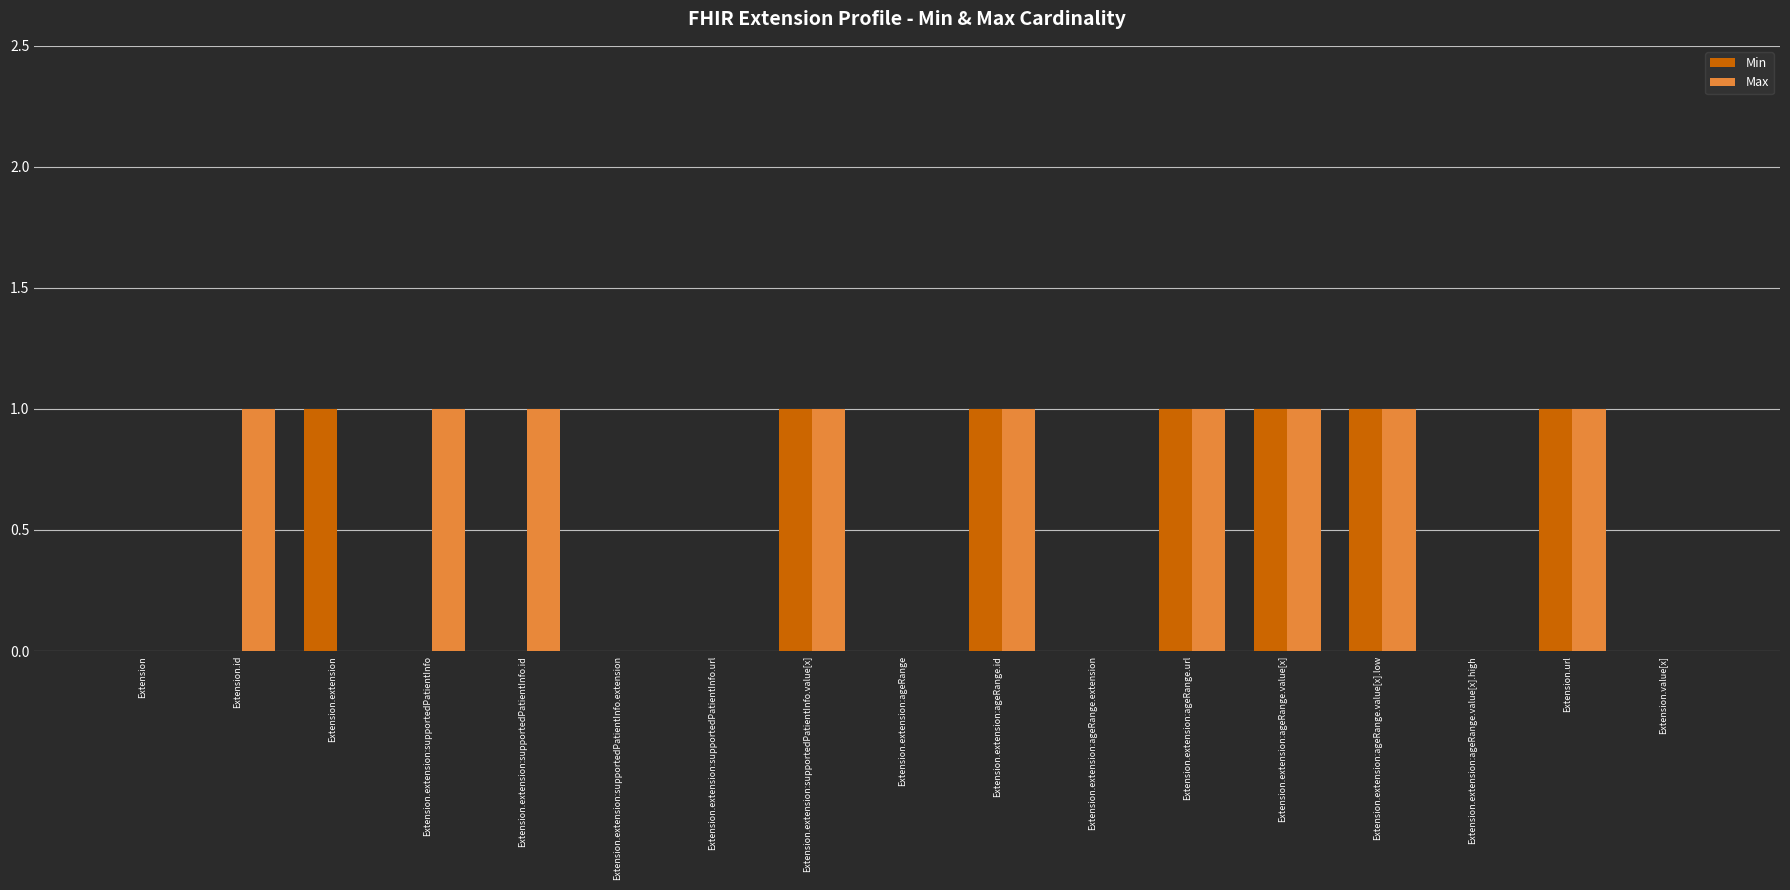

Are the bars horizontal?

No